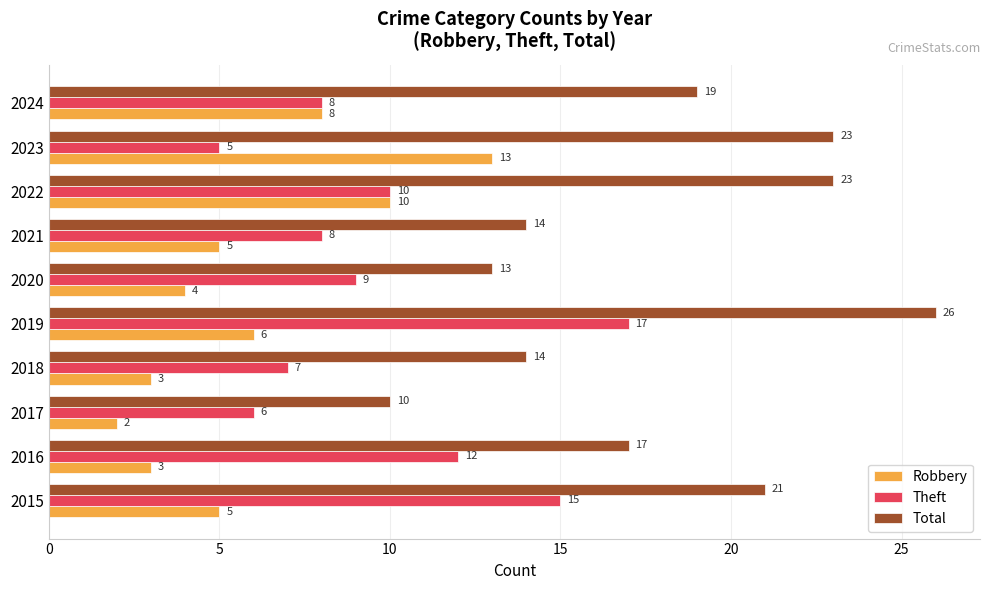

True or false: Total has a value of 5 at 2023.

False